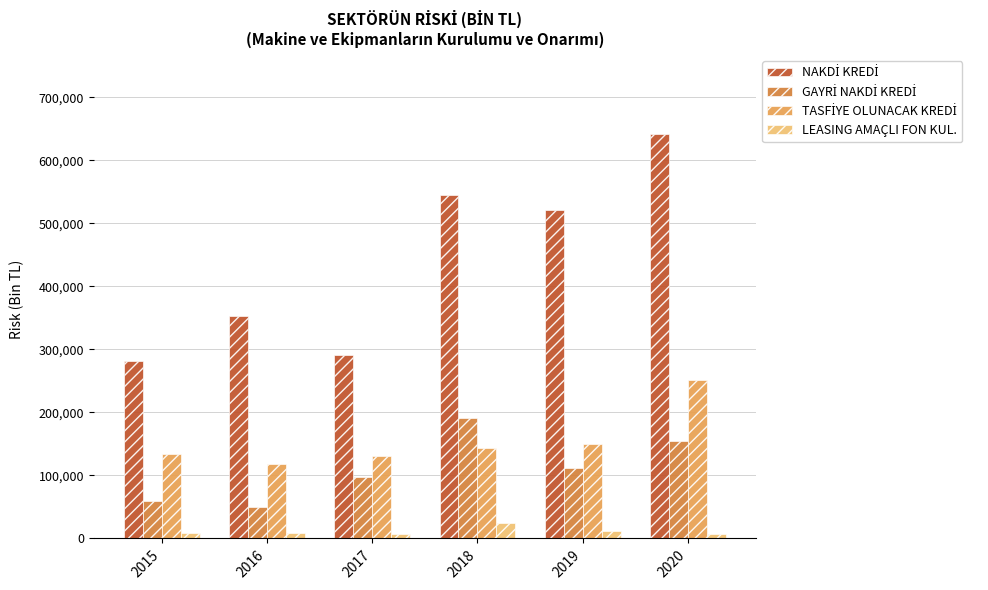

How many categories are shown in the chart?

6